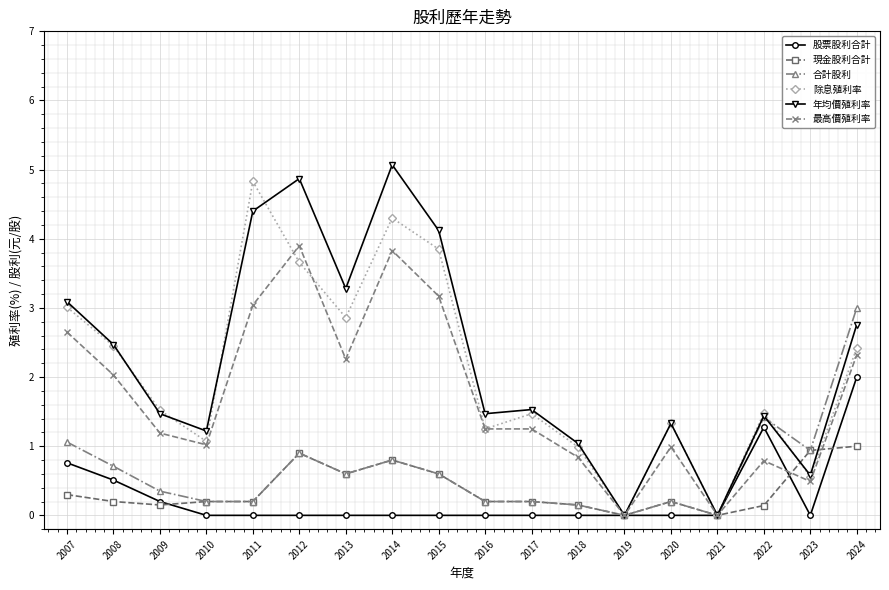

The value of 合計股利 at 2015 is 0.6. True or false?

True